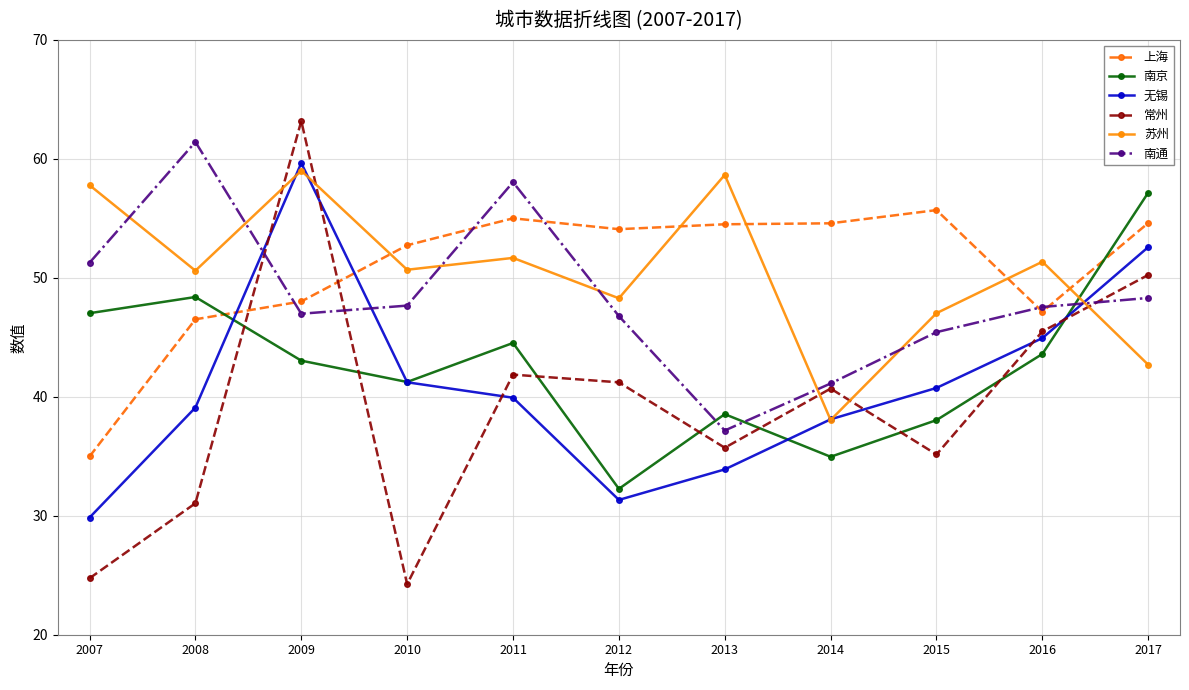

Between which two adjacent categories do 南通 and 南京 first intersect?

2012 and 2013